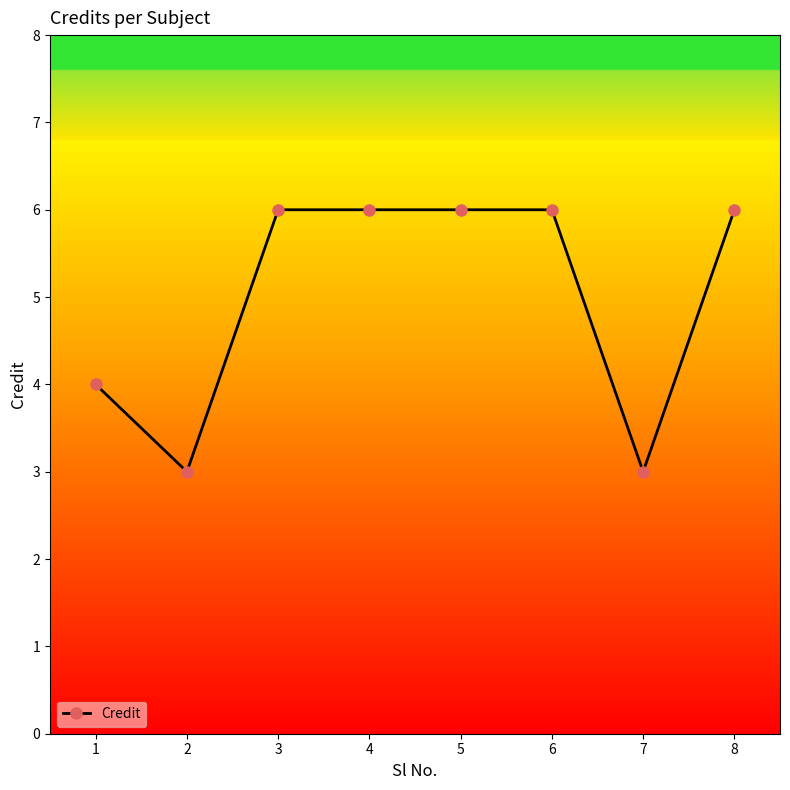

Reading left to right, list all the values displayed in this chart.

1=4	2=3	3=6	4=6	5=6	6=6	7=3	8=6